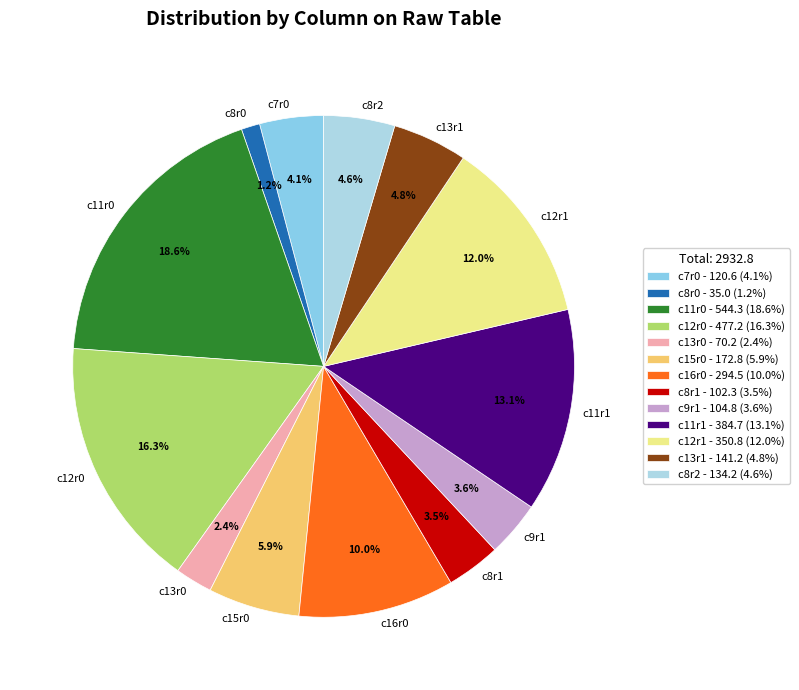

Approximately how many times larger is the value at c8r2 compared to c12r1?

0.4